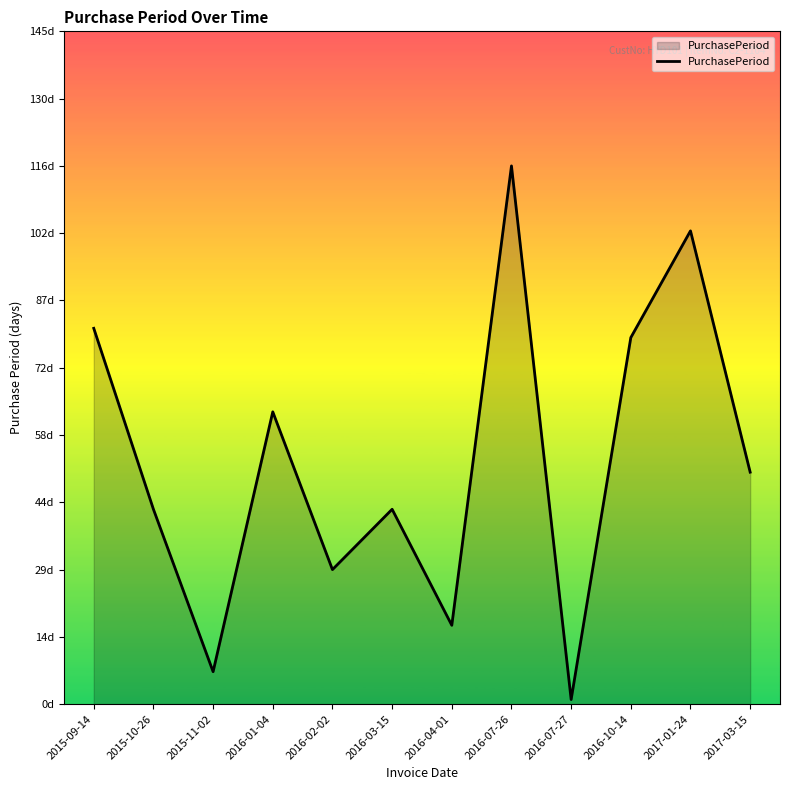

How many points are higher than both their immediate neighbors (excluding endpoints)?

4